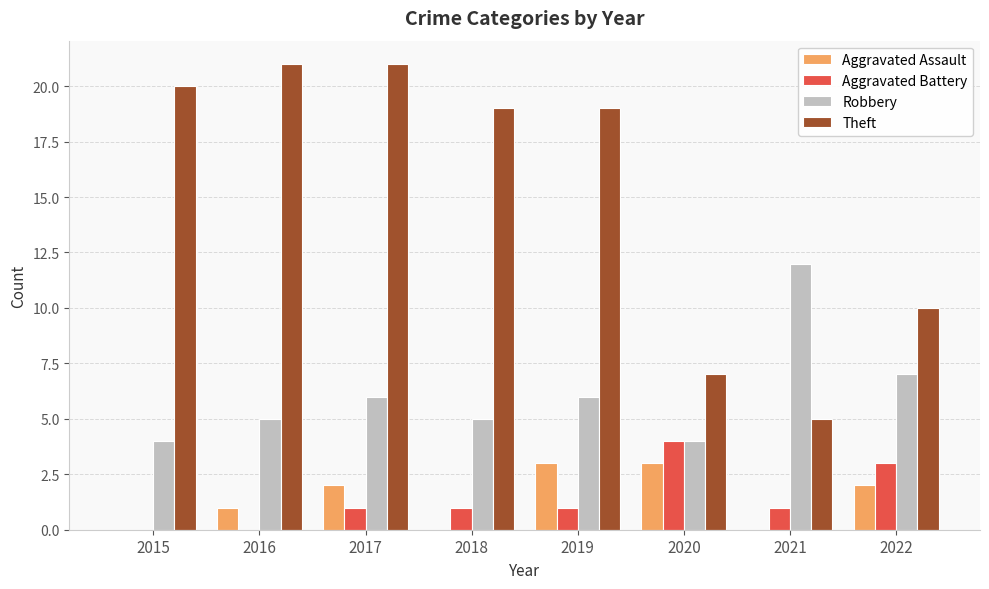

What is the sum of the Theft values at 2022 and 2019?

29